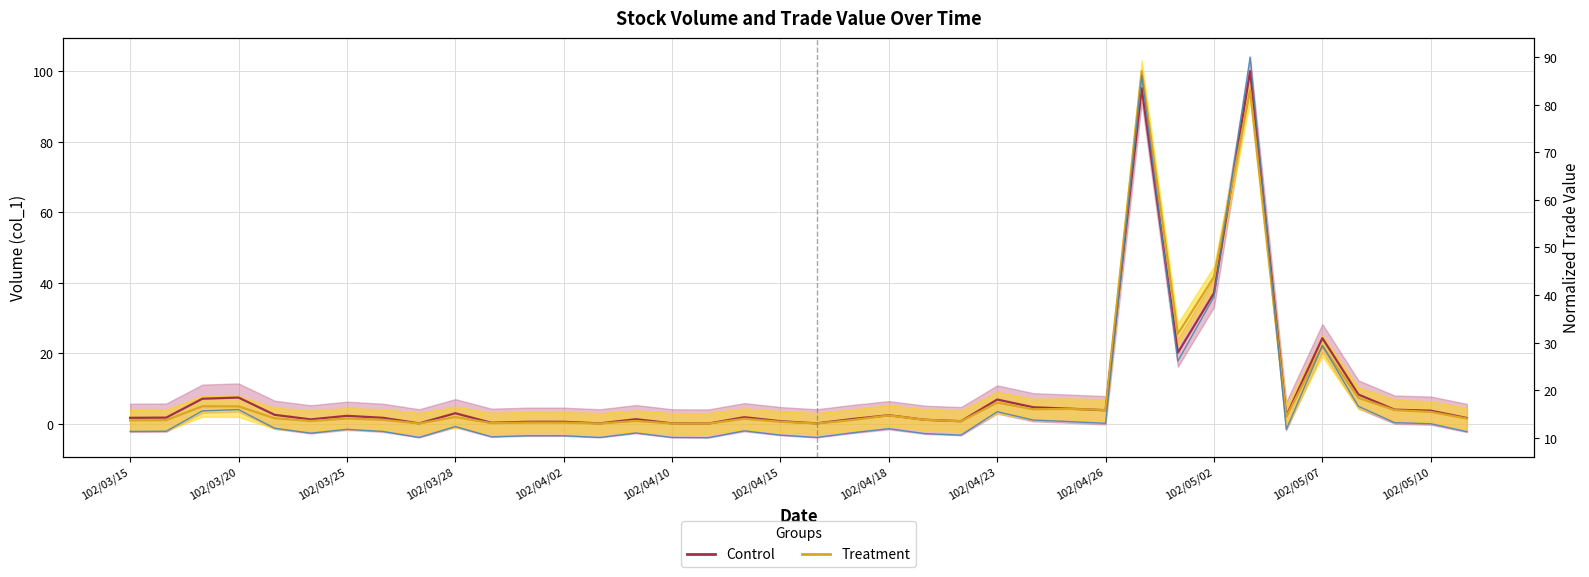

What is the difference between the maximum and minimum values in the Treatment series?

100.0